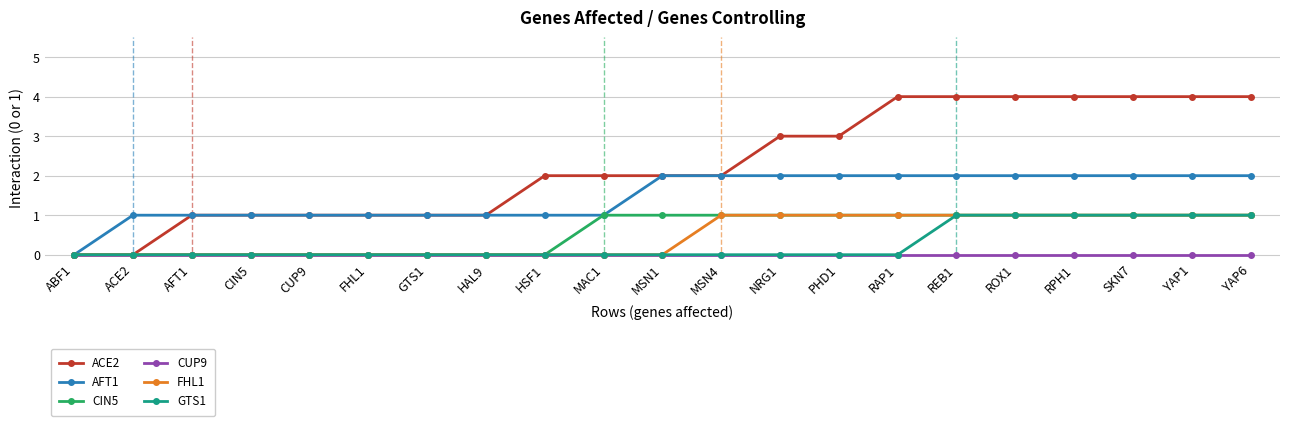

Reading left to right, transcribe all the data shown in this chart.

ACE2: 0	0	1	1	1	1	1	1	2	2	2	2	3	3	4	4	4	4	4	4	4
AFT1: 0	1	1	1	1	1	1	1	1	1	2	2	2	2	2	2	2	2	2	2	2
CIN5: 0	0	0	0	0	0	0	0	0	1	1	1	1	1	1	1	1	1	1	1	1
CUP9: 0	0	0	0	0	0	0	0	0	0	0	0	0	0	0	0	0	0	0	0	0
FHL1: 0	0	0	0	0	0	0	0	0	0	0	1	1	1	1	1	1	1	1	1	1
GTS1: 0	0	0	0	0	0	0	0	0	0	0	0	0	0	0	1	1	1	1	1	1